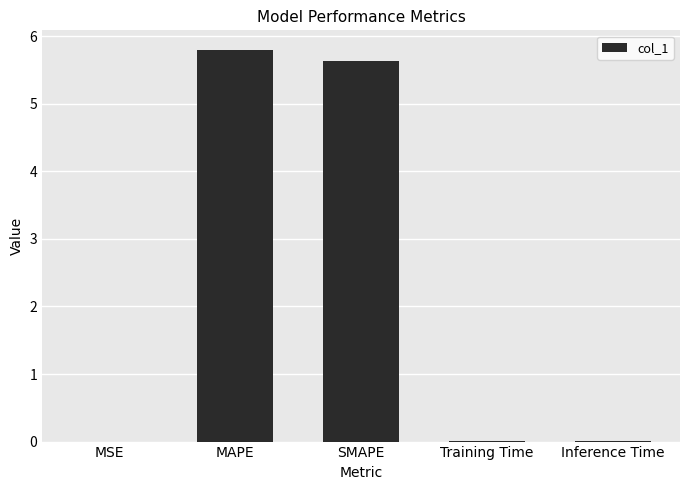

True or false: the data shows 9.9 at MAPE.

False